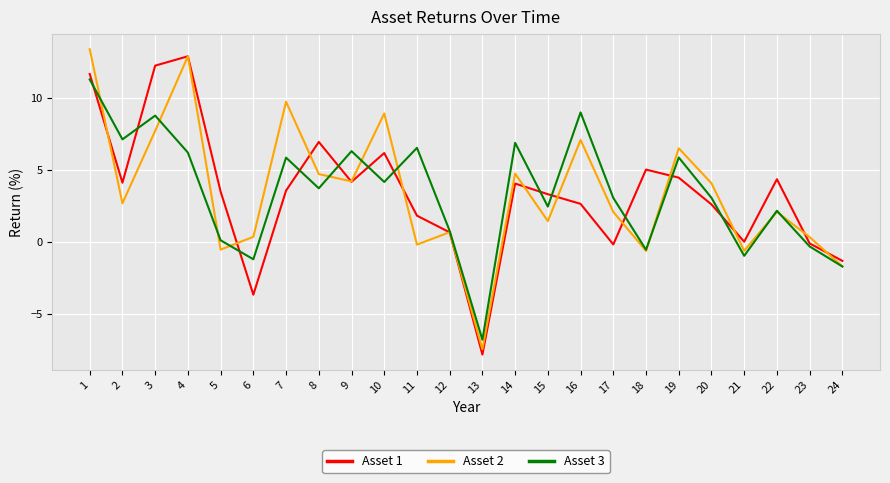

What is the minimum value shown in the chart?

-7.8